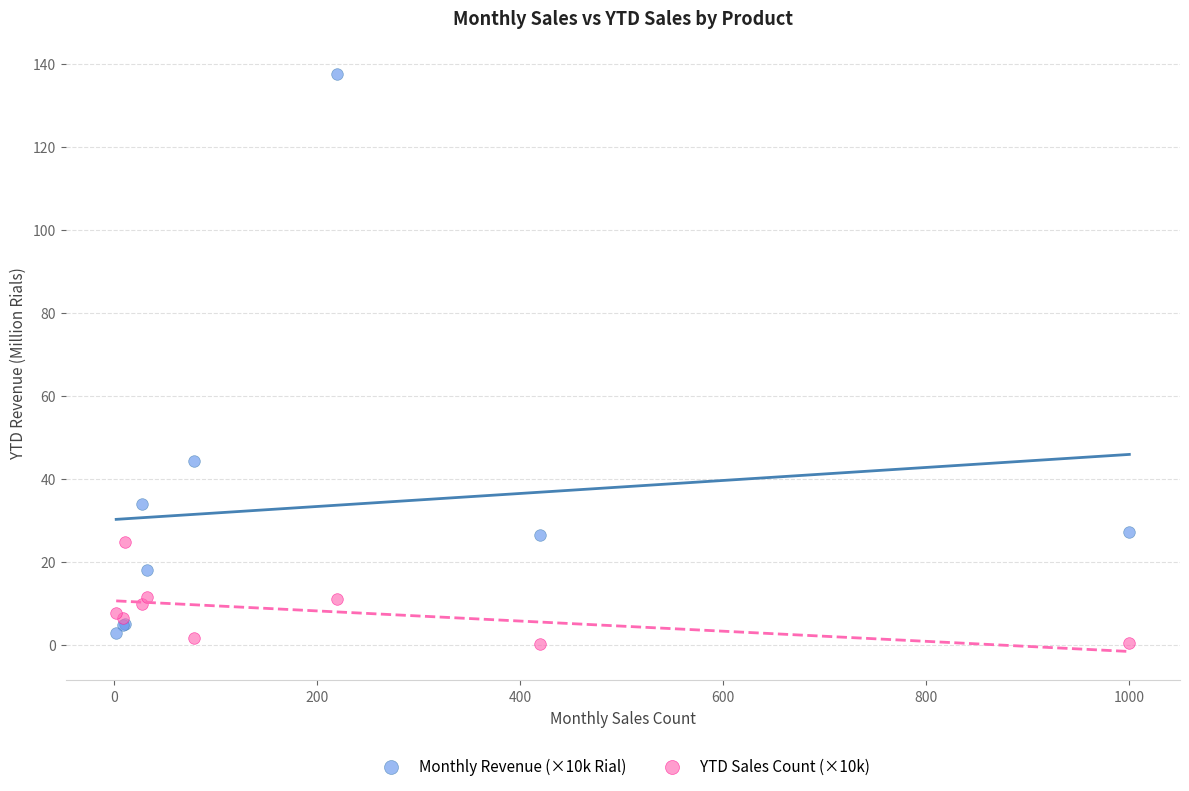

Which series contains the lowest Y value?

YTD Sales Count (×10k)